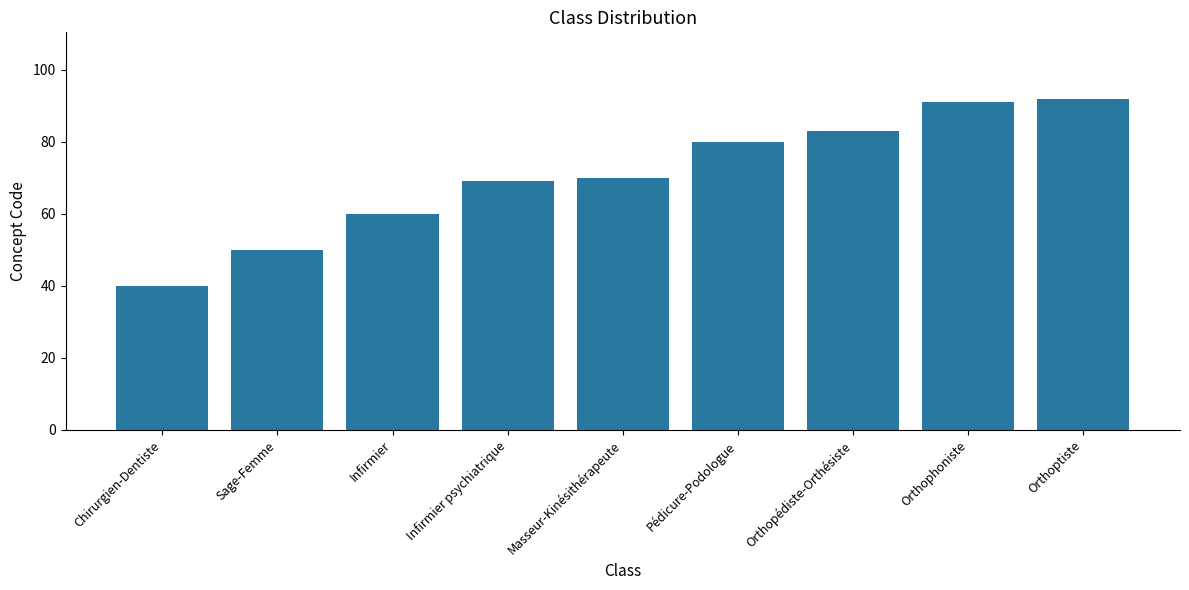

List the labels in order of value, largest first.

Orthoptiste, Orthophoniste, Orthopédiste-Orthésiste, Pédicure-Podologue, Masseur-Kinésithérapeute, Infirmier psychiatrique, Infirmier, Sage-Femme, Chirurgien-Dentiste